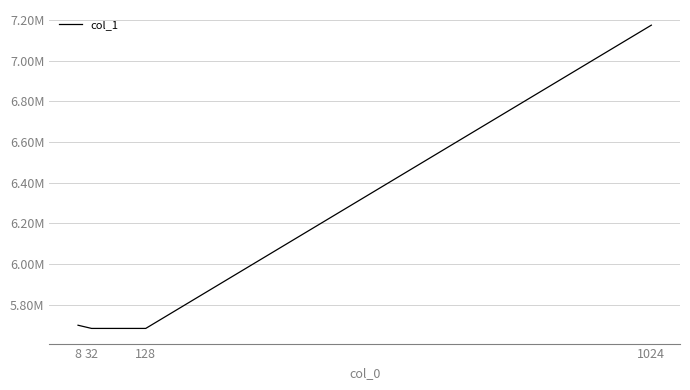

Which category has the highest value across all series?

1024